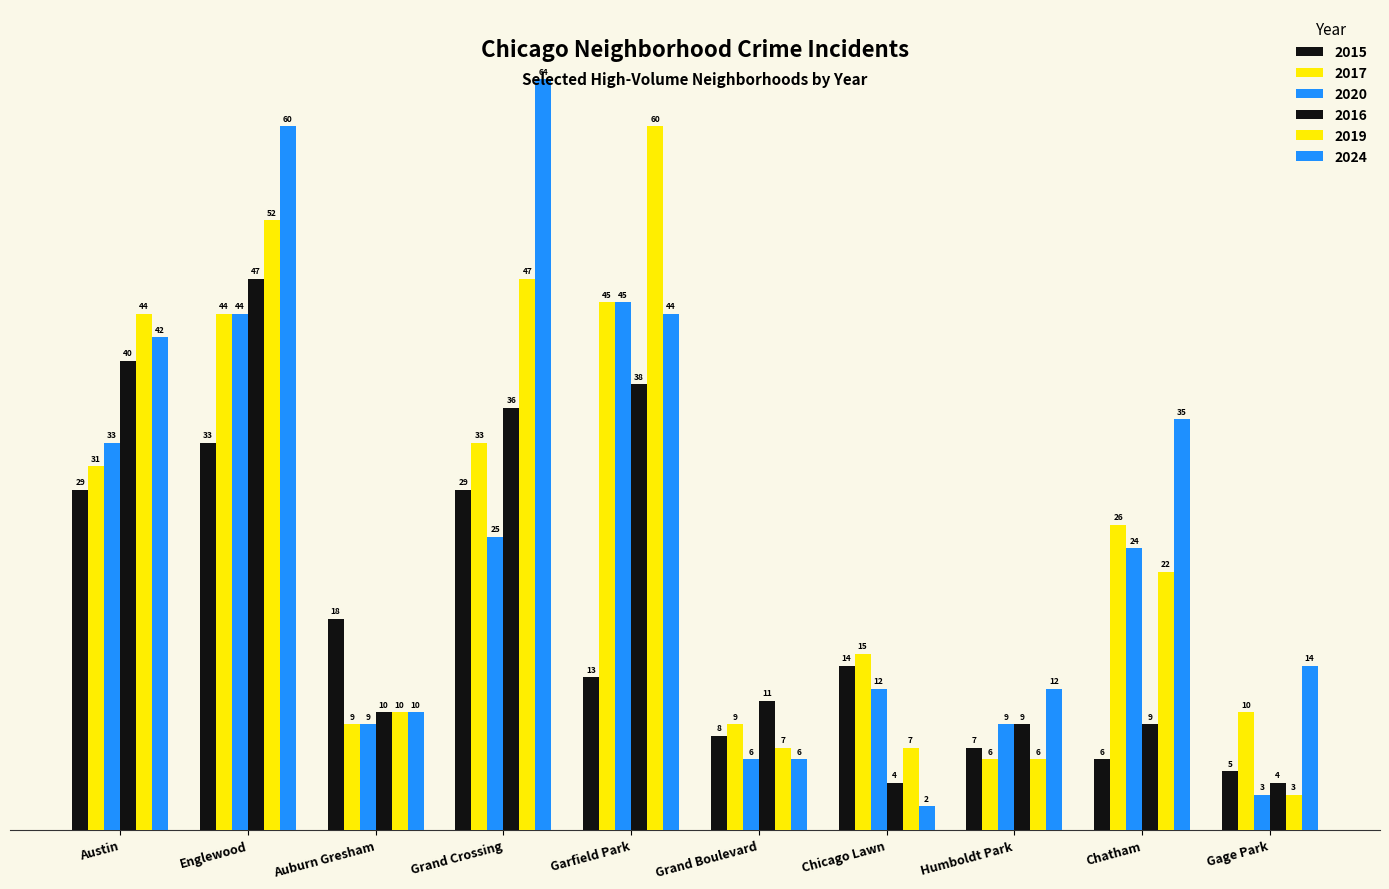

Is it true that 2016 equals 47 at Englewood?

True